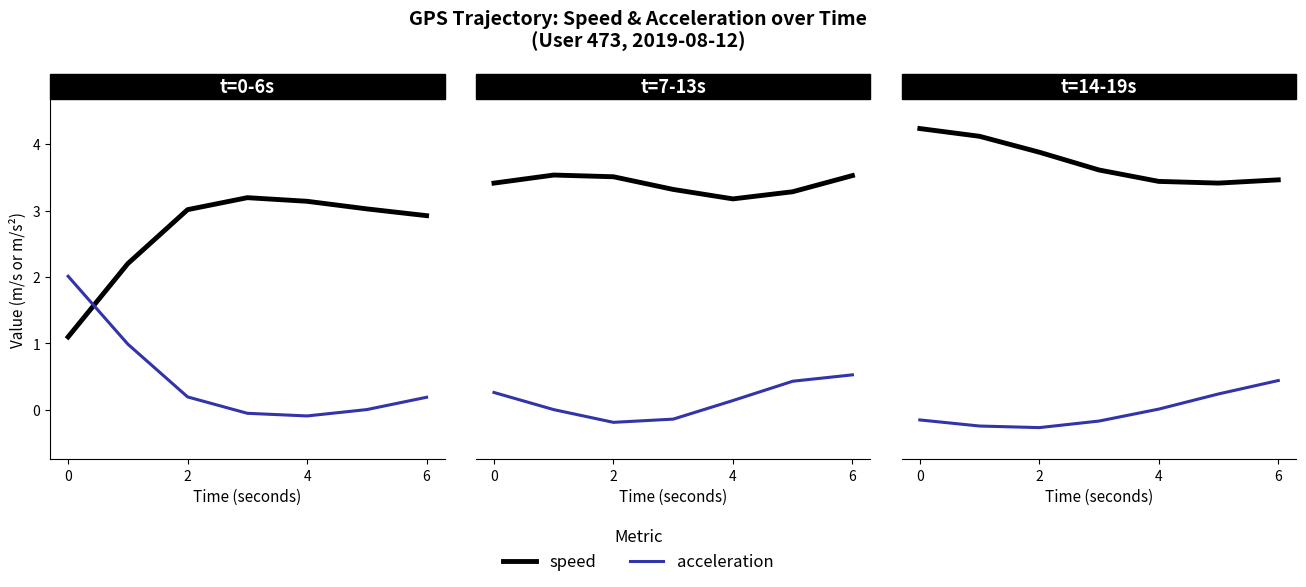

Rank the series at 4 from lowest to highest value.

acceleration, speed